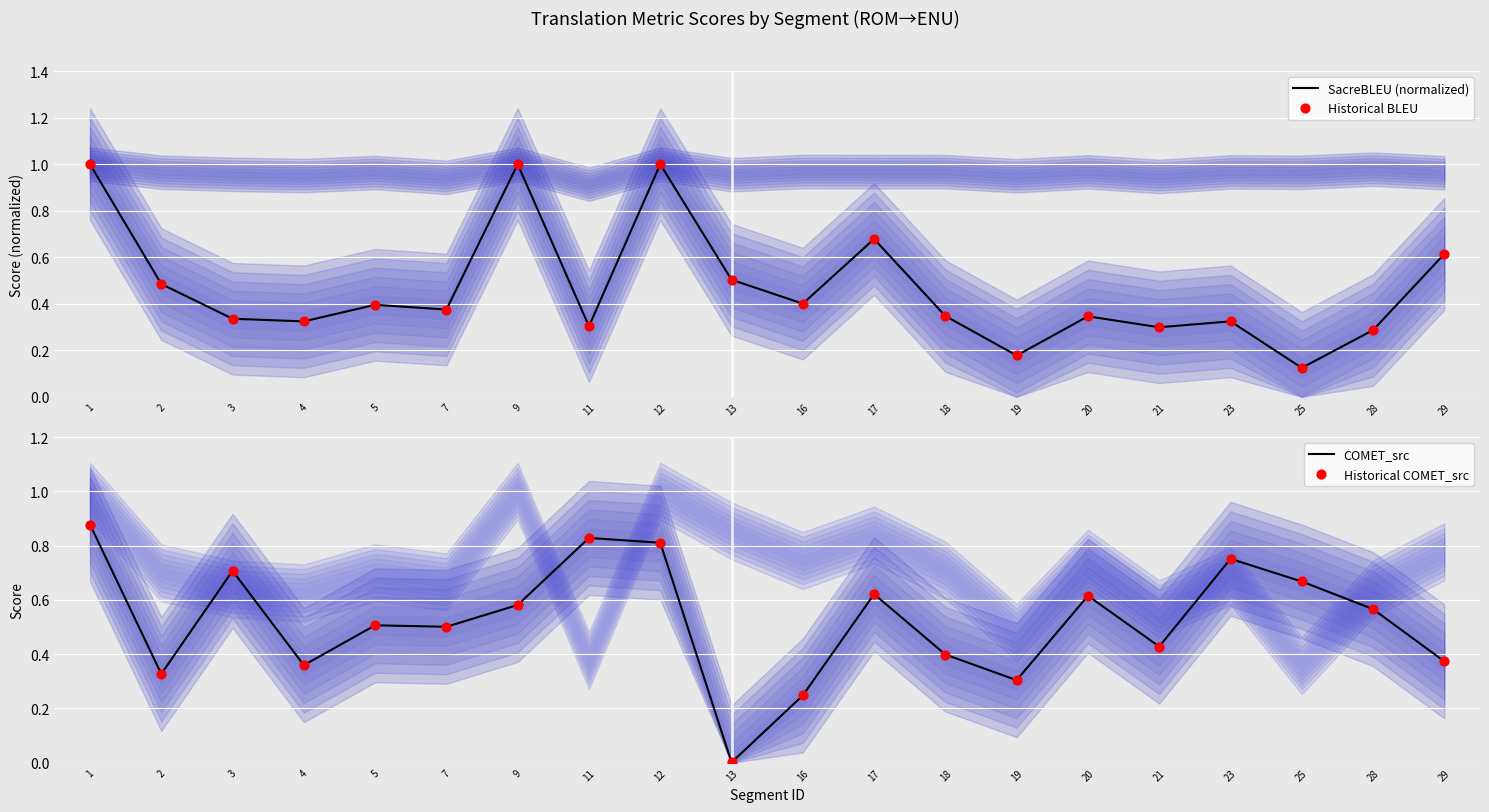

What are all the series names shown in the legend?

SacreBLEU (normalized), Historical BLEU, COMET_src, Historical COMET_src